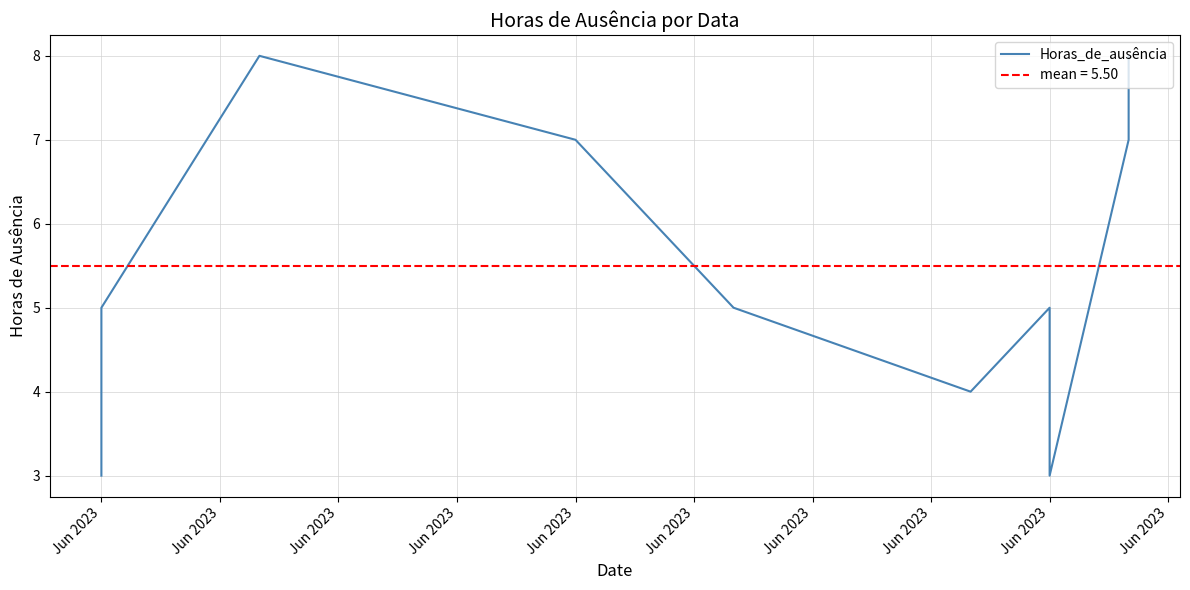

Which label corresponds to the largest value in the chart?

Jun 2023